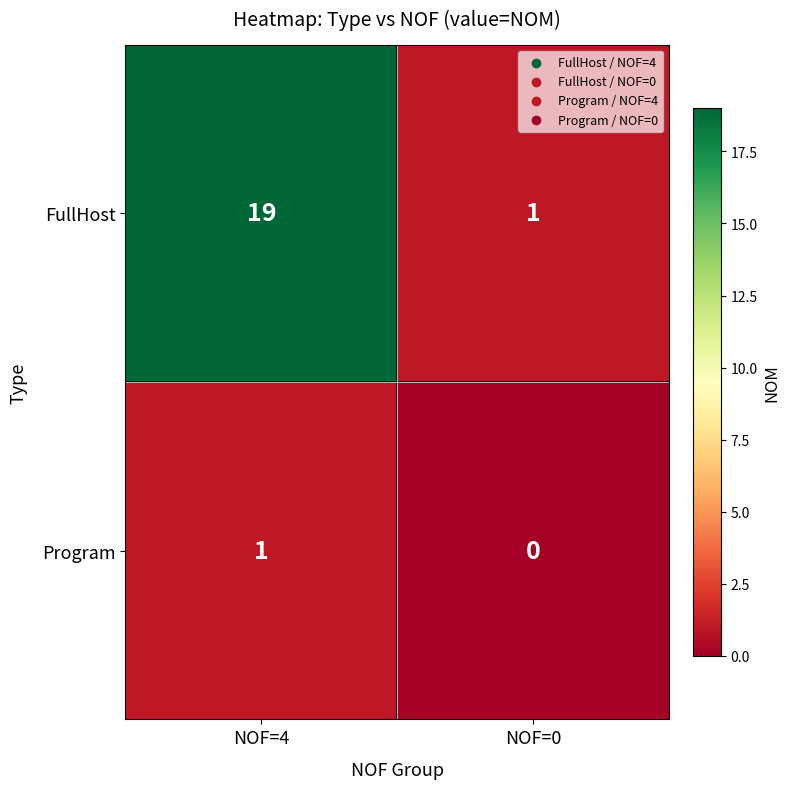

Rank the series at NOF=0 from highest to lowest value.

FullHost, Program